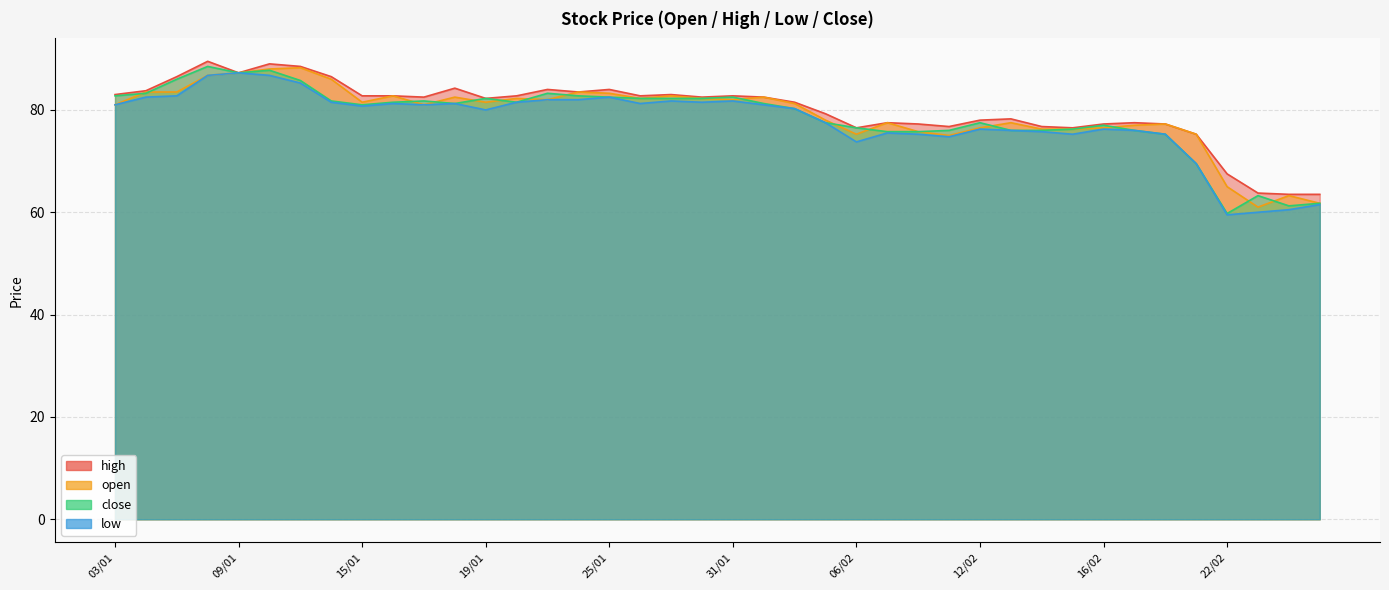

What value does the high series have at 19/01?

82.2